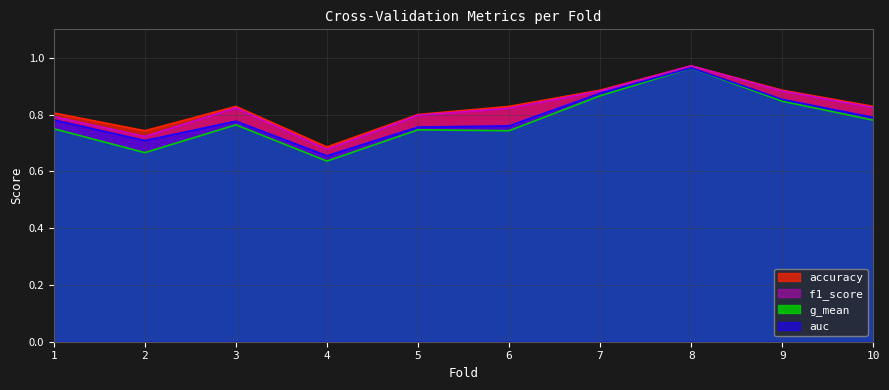

At which category is the sum across all series the highest?

8